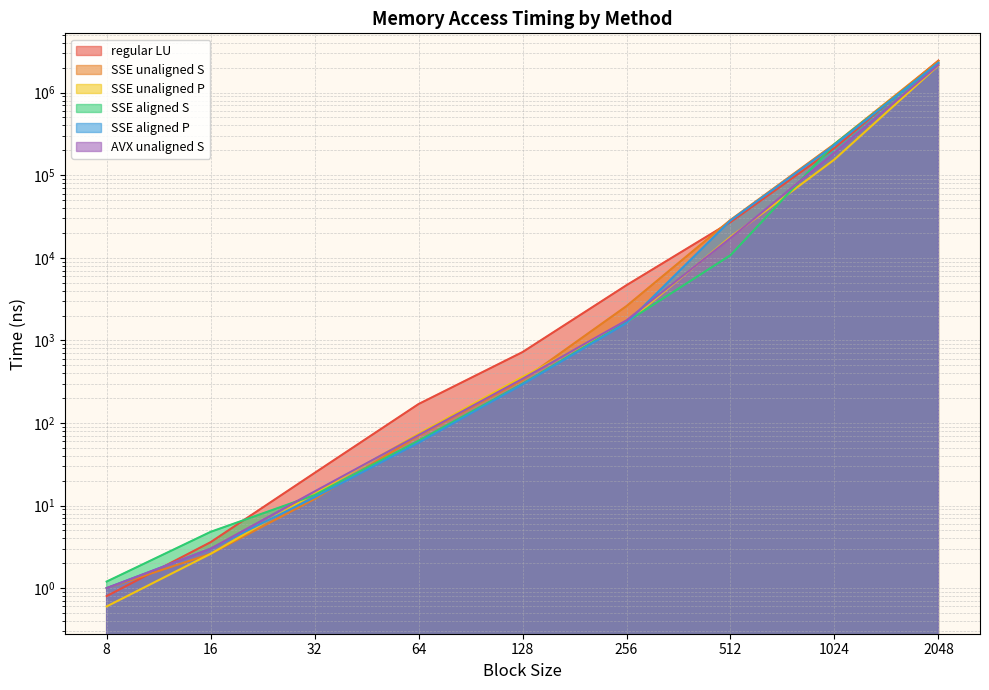

What is the value of the SSE unaligned P point at the 9th from the left?

2134120.0